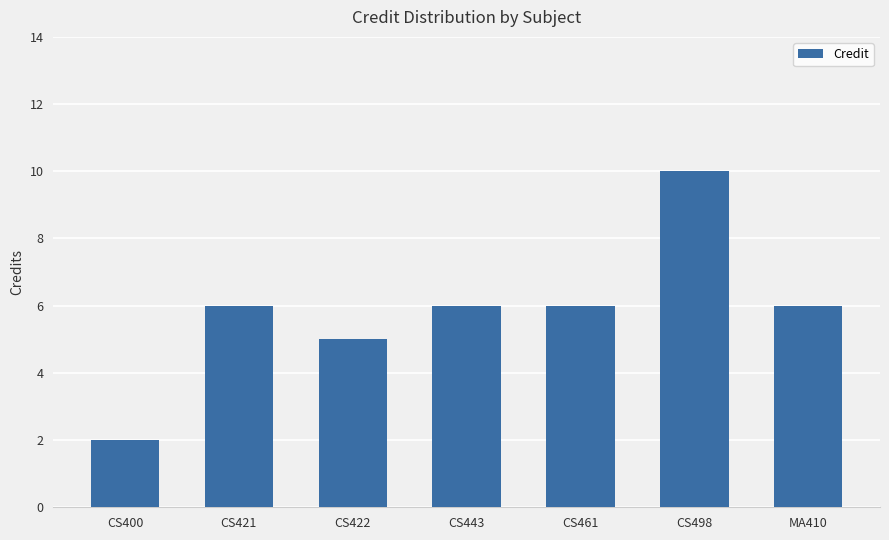

Reading left to right, what are all the values shown in this chart?

2	6	5	6	6	10	6